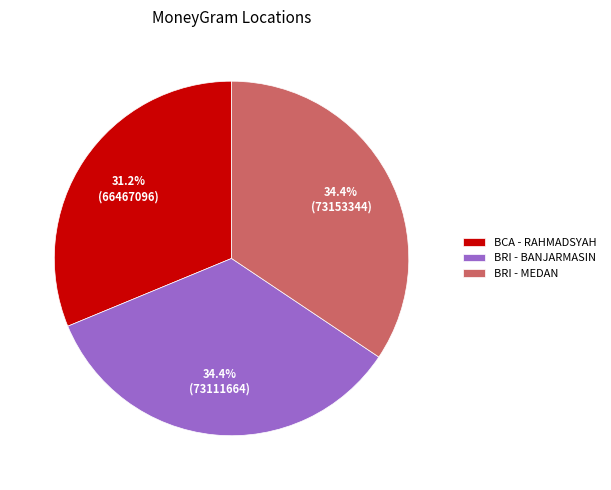

To the nearest percent, what is the average slice percentage?

33%